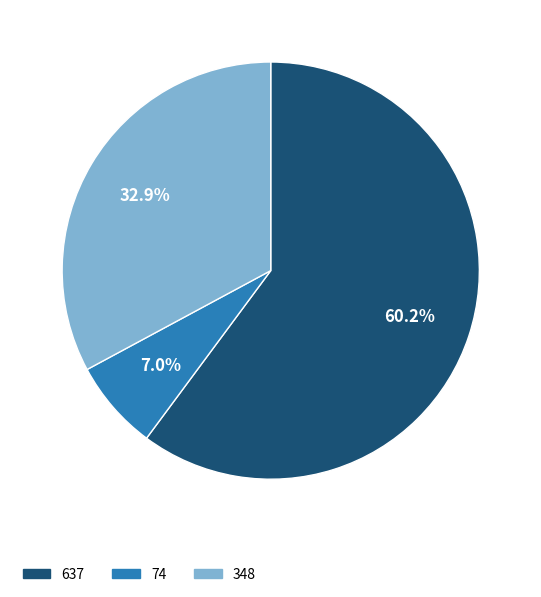

Which slice is the largest?

637